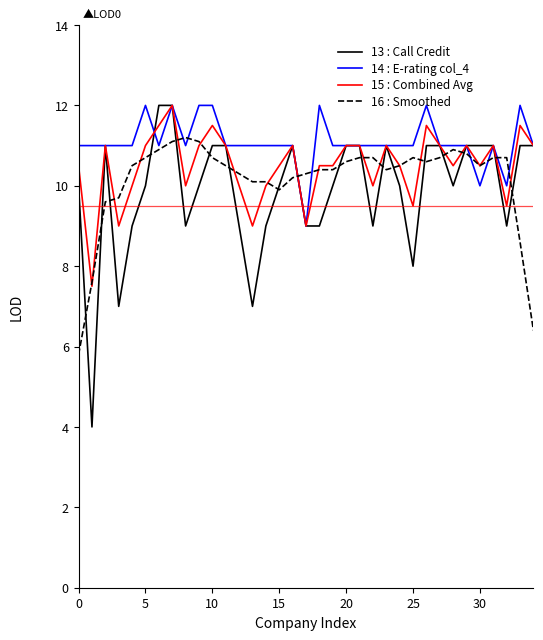

What is the minimum value for 14 : E-rating col_4?

9.0